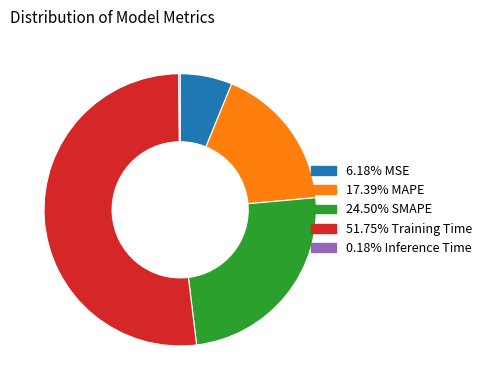

Is there any slice that represents more than half of the pie?

Yes